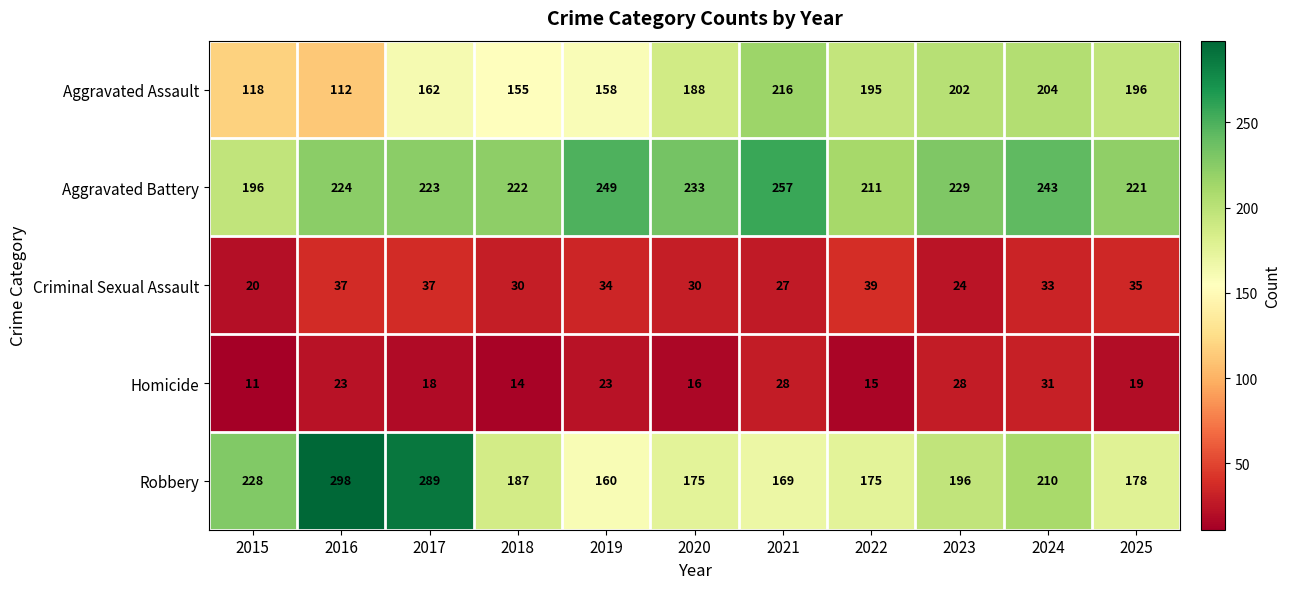

What is the total value across all series at 2016?

694